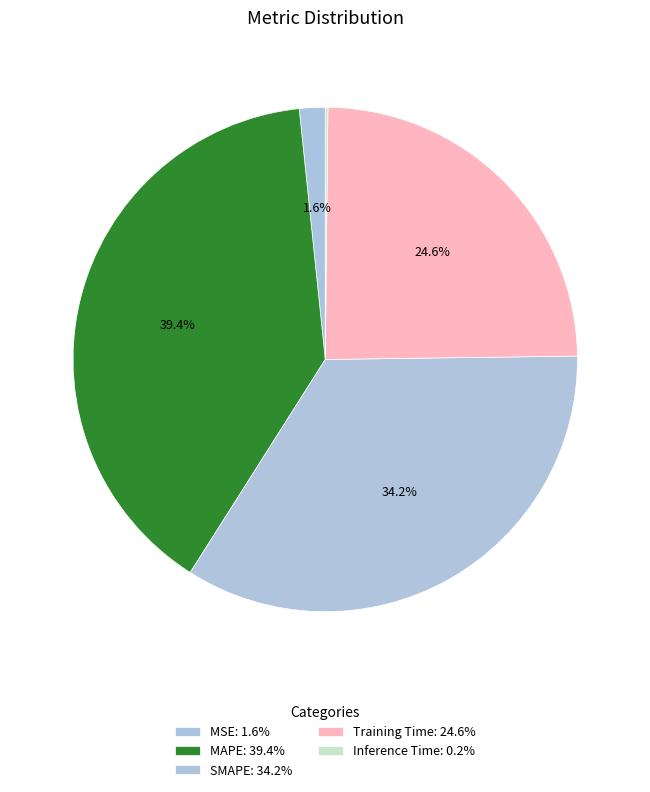

True or false: SMAPE accounts for 22% of the total.

False